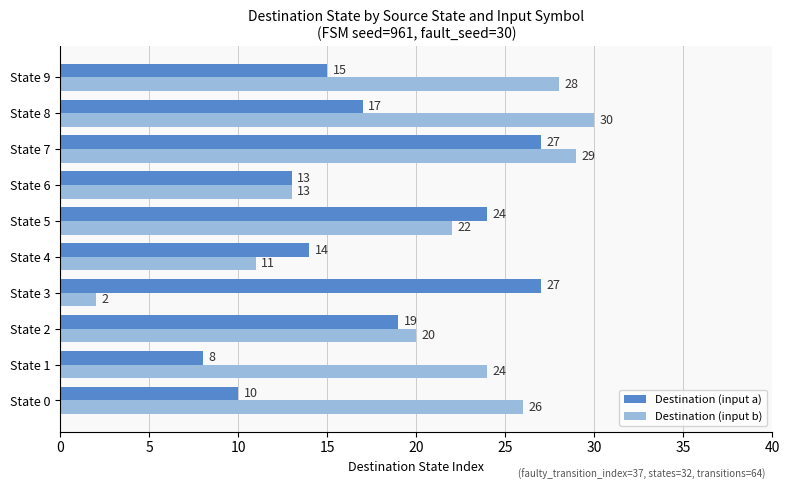

What is the total value across all series at State 3?

29